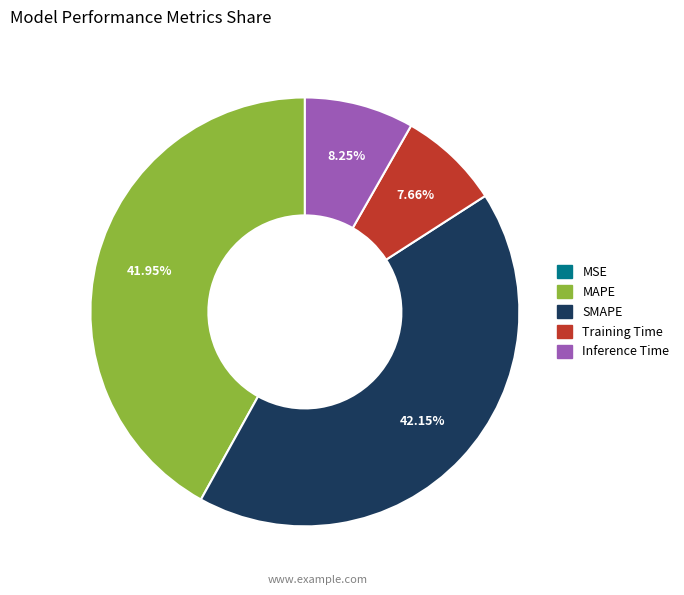

True or false: Inference Time accounts for 8% of the total.

True